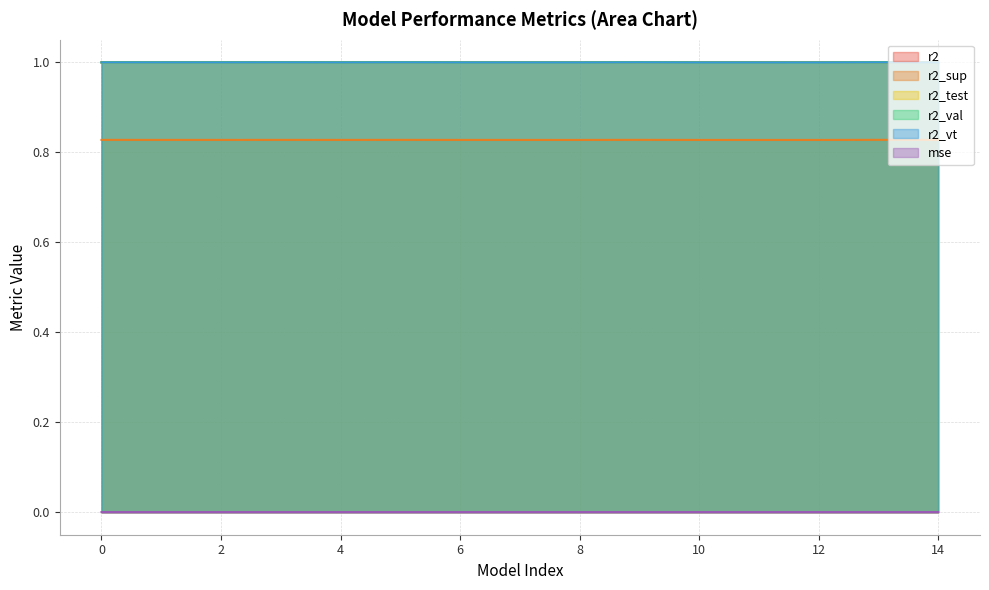

What is the average value of the r2 series?

1.0